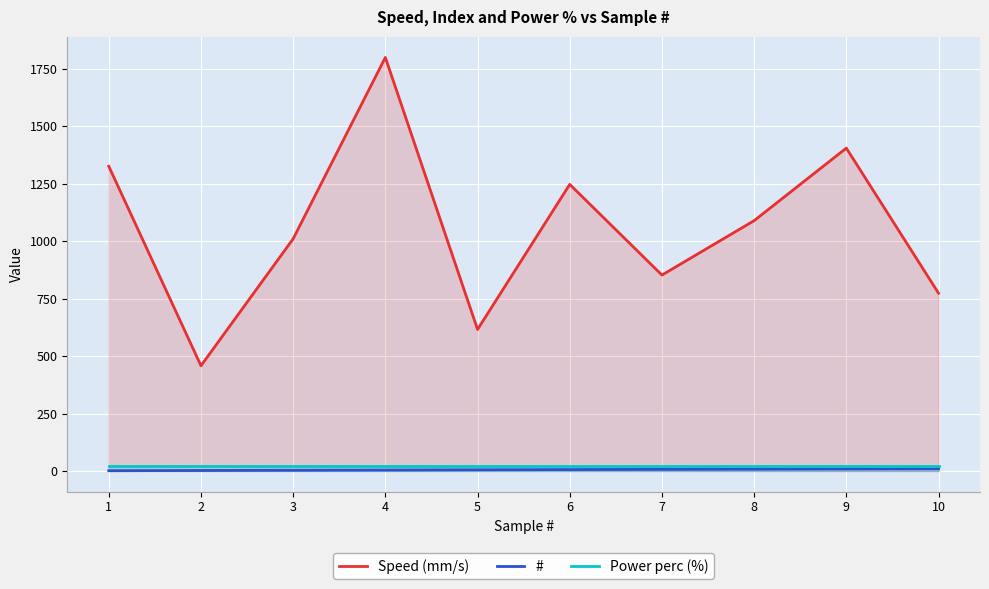

At which category does Speed (mm/s) reach its first local peak?

4